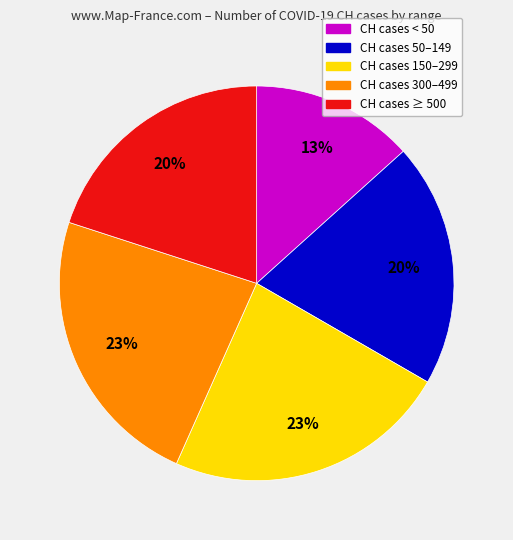

To the nearest percent, what is the average slice percentage?

20%